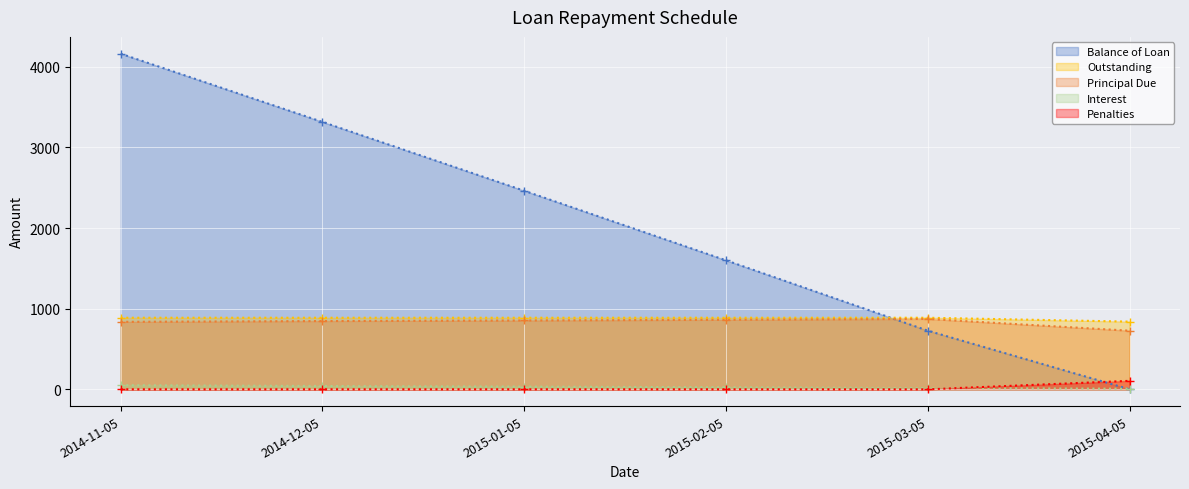

How many positive values does the Balance of Loan series have?

5